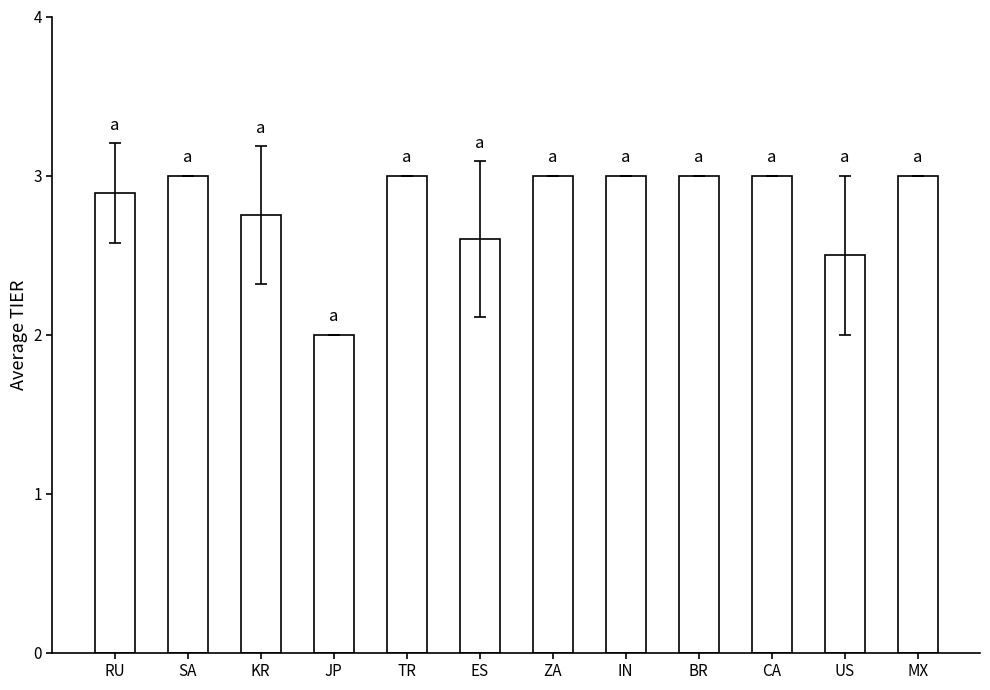

How many values are between 2 and 3?

12